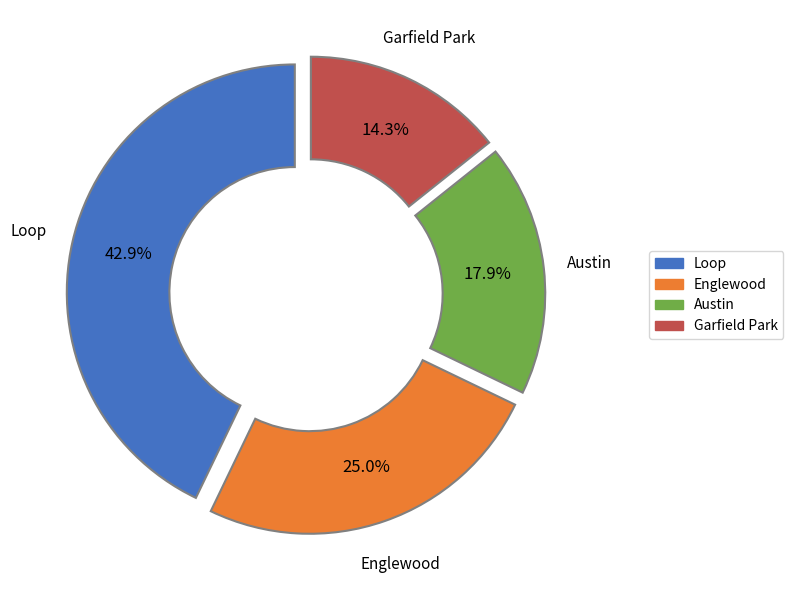

How many segments does this pie chart have?

4